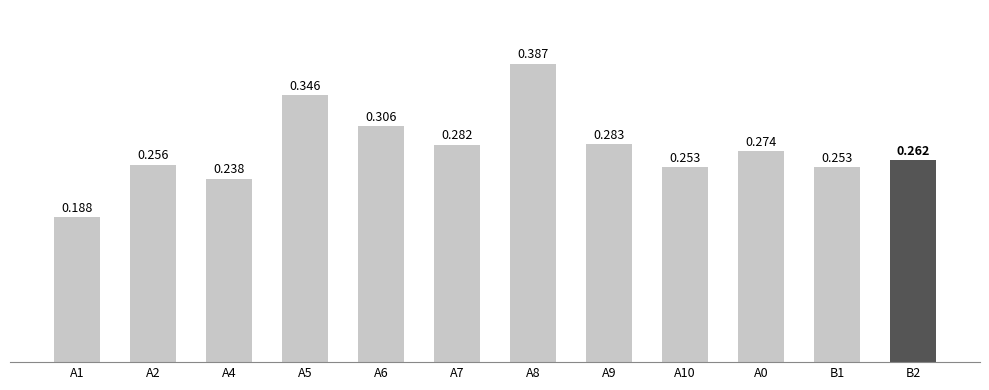

The value at A5 is 0.3. True or false?

True